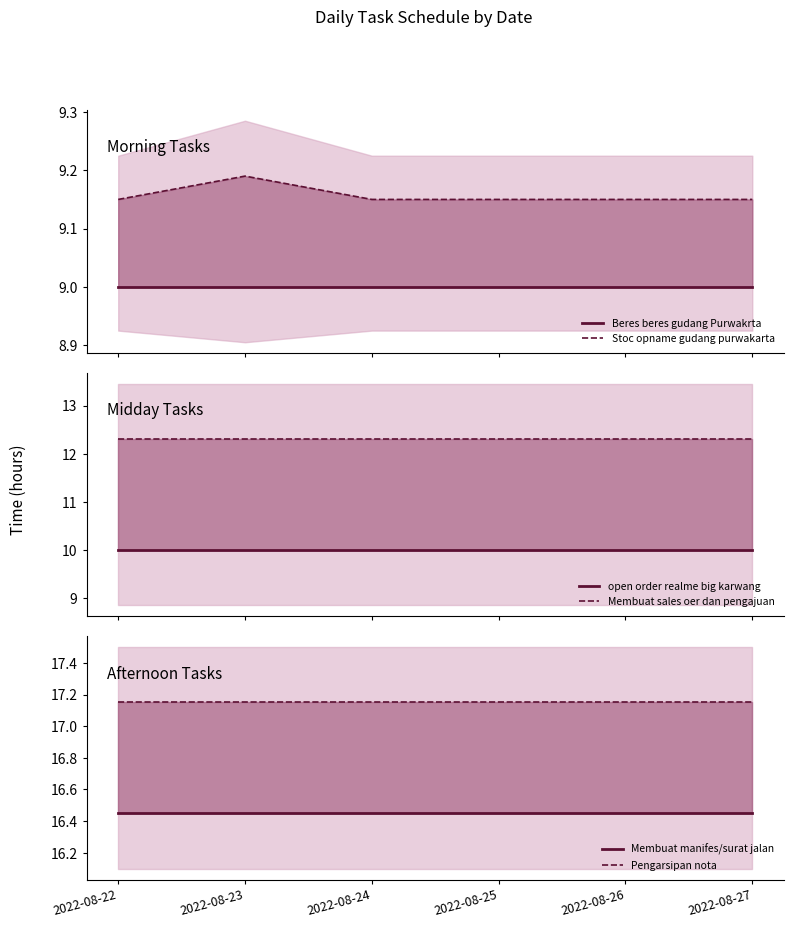

What is the lowest value of the Membuat sales oer dan pengajuan series?

12.3